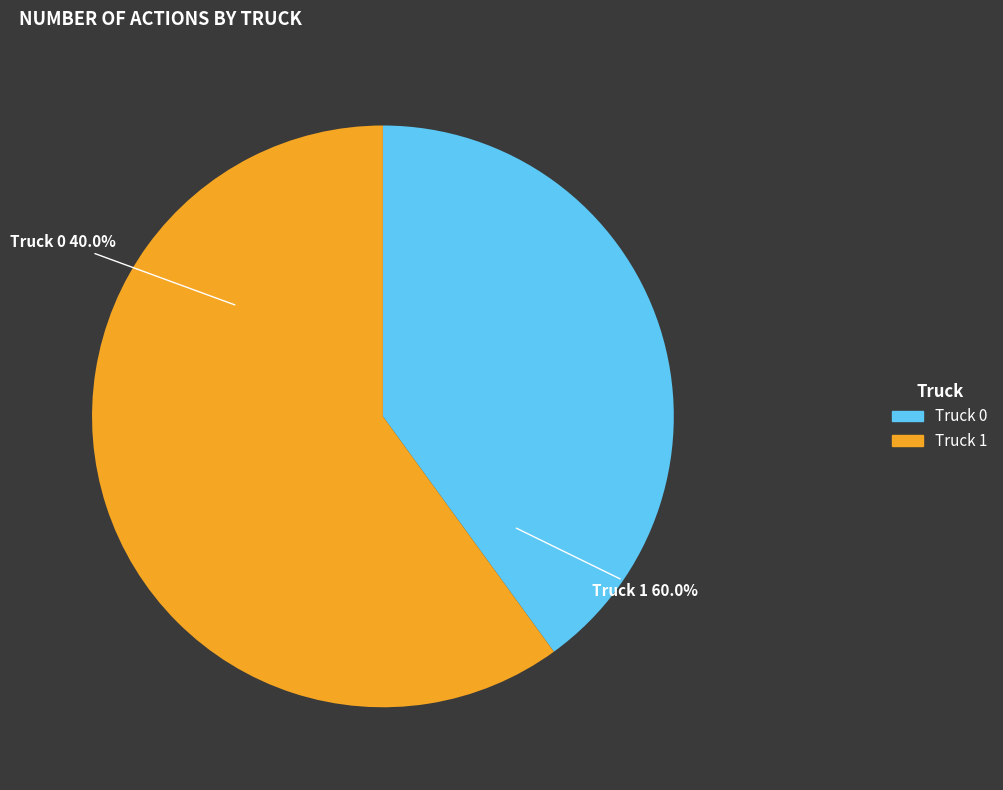

Does any single category account for the majority?

Yes